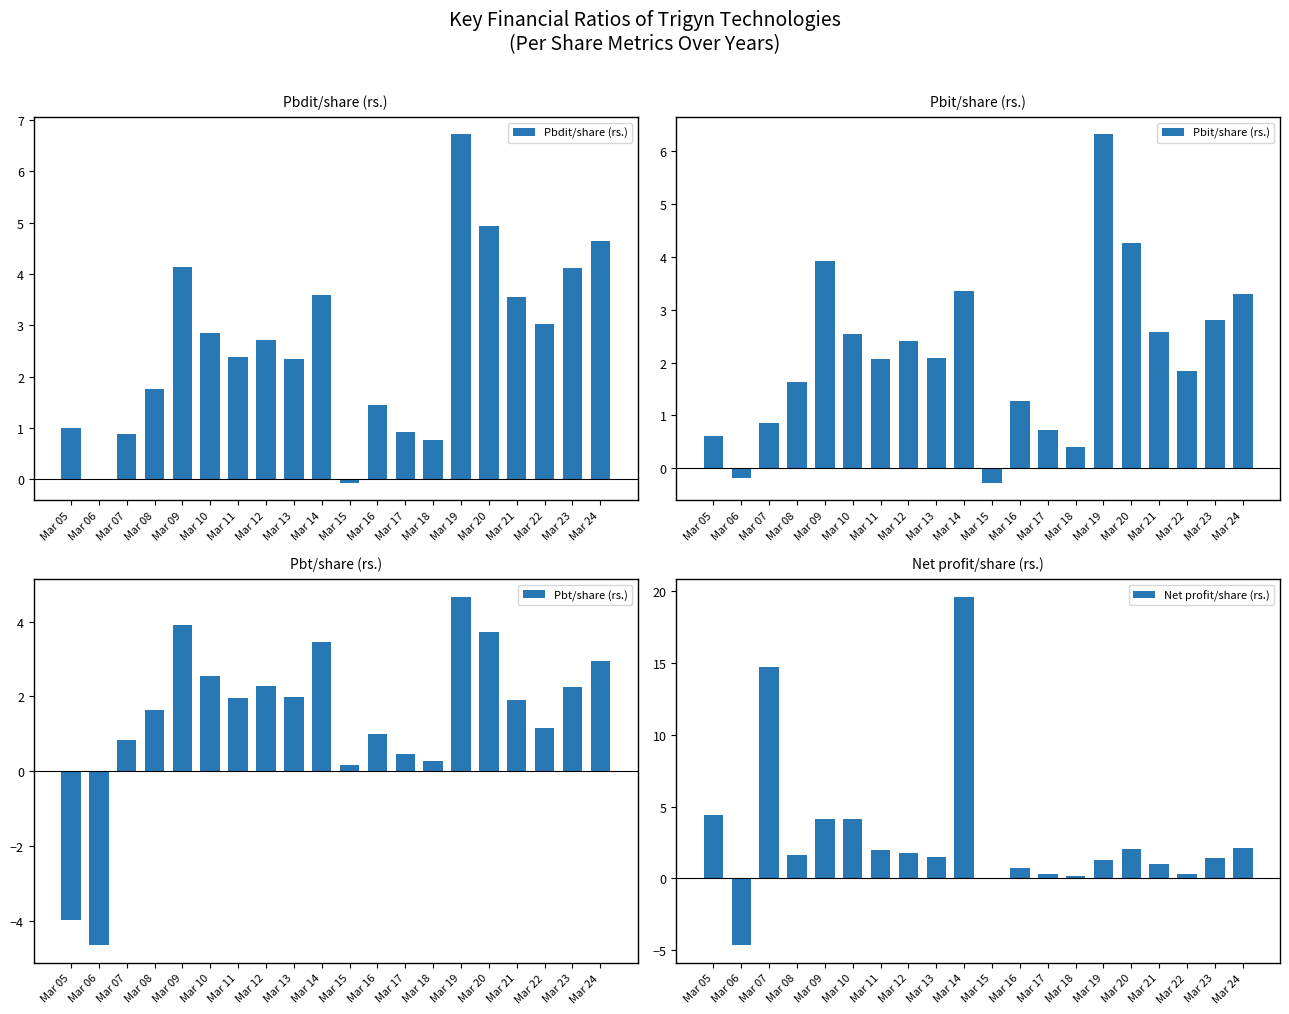

What is the value of the Pbt/share (rs.) bar at the 7th from the left?

1.9